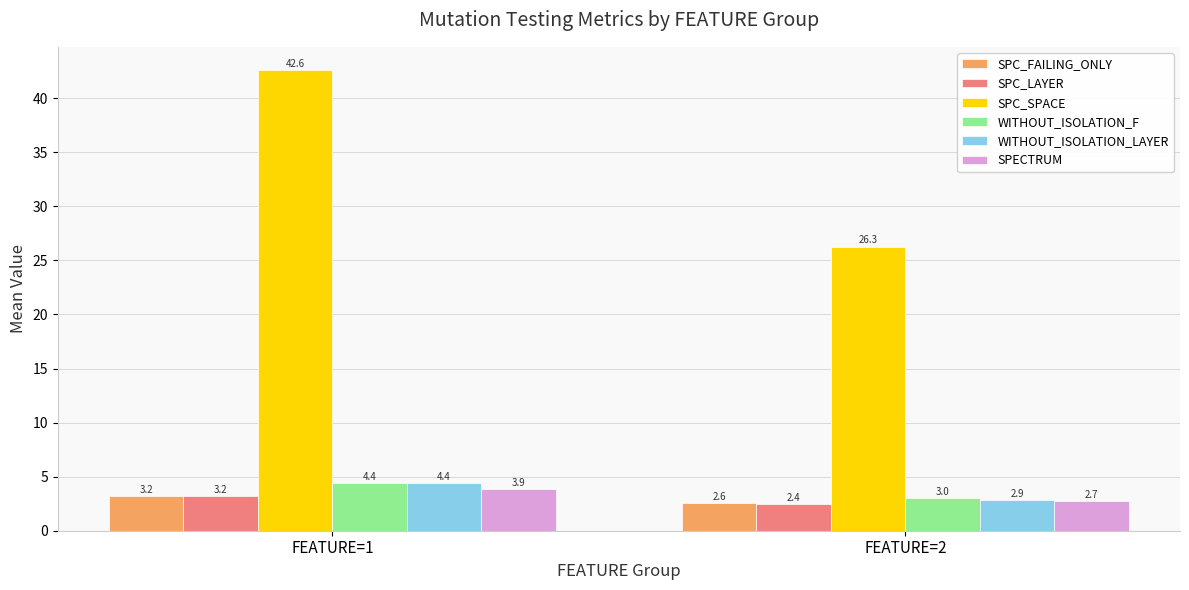

At FEATURE=2, list the series in order from largest to smallest.

SPC_SPACE, WITHOUT_ISOLATION_F, WITHOUT_ISOLATION_LAYER, SPECTRUM, SPC_FAILING_ONLY, SPC_LAYER